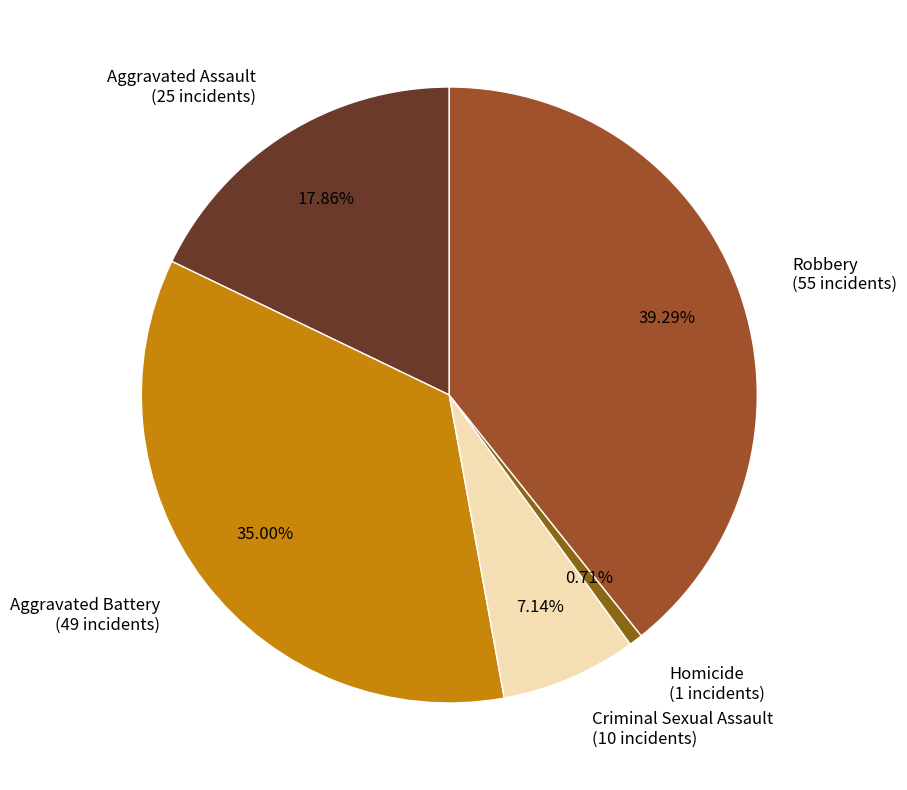

Approximately how many times larger is the value at Aggravated Battery (49 incidents) compared to Criminal Sexual Assault (10 incidents)?

4.9